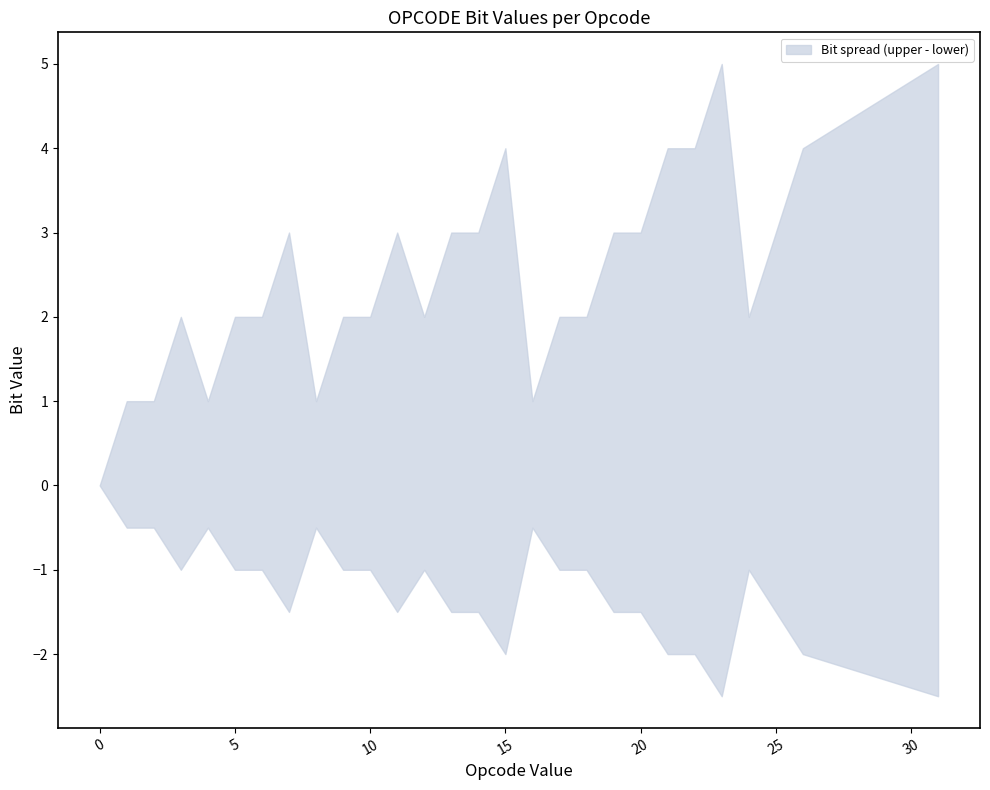

Is it true that b1 equals 1 at 23?

True